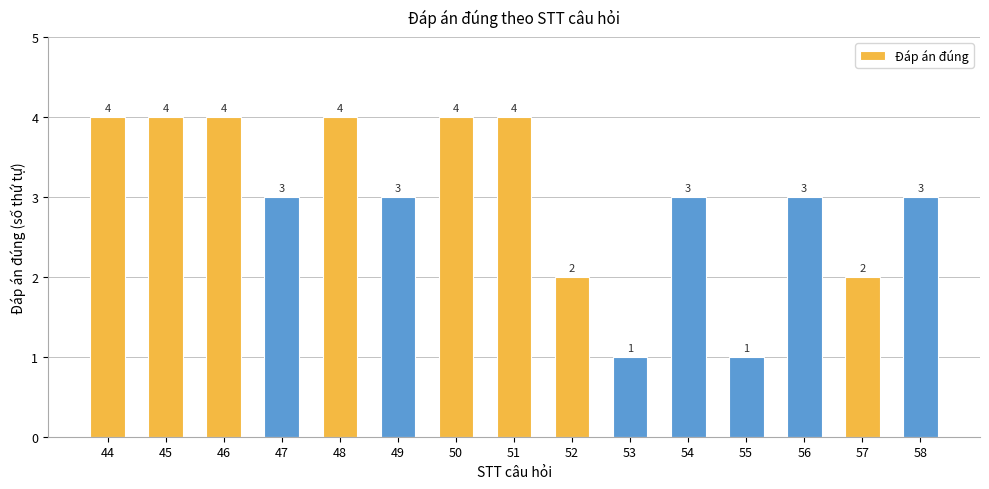

How many bars are there in total?

15